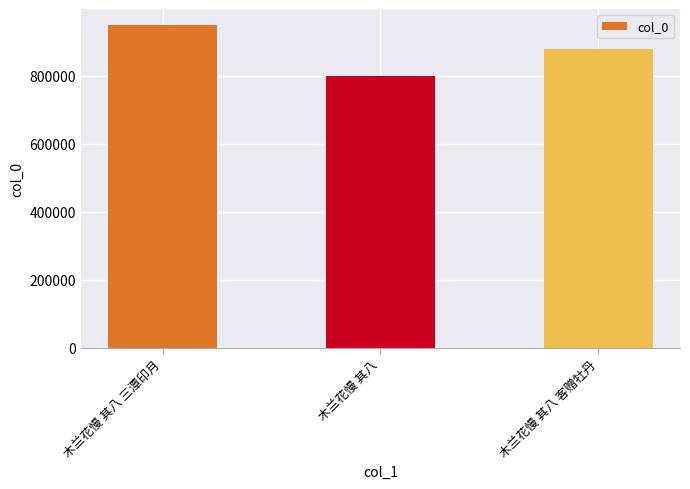

Count the values in the range 798864 to 949496.

3